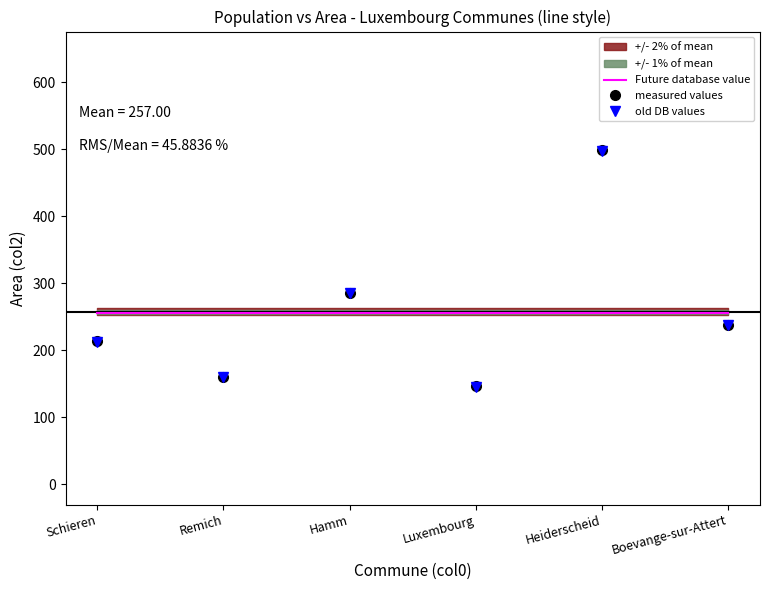

Between Hamm and Boevange-sur-Attert, which series saw the biggest shift?

measured values